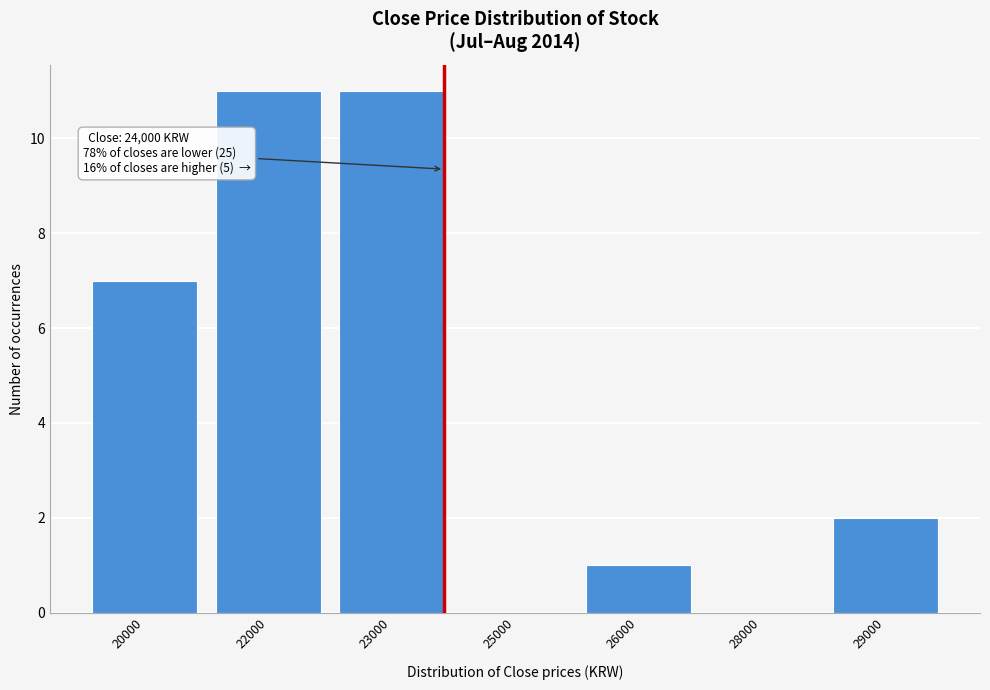

Reading left to right, list all the values displayed in this chart.

20000=7	22000=11	23000=11	25000=0	26000=1	28000=0	29000=2